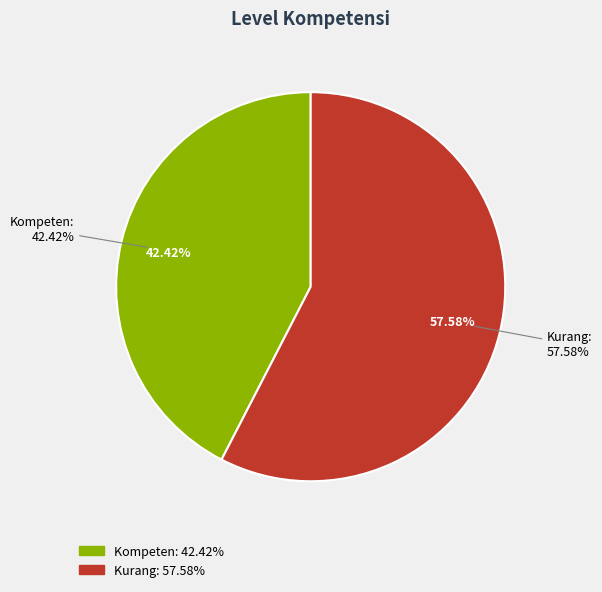

Rank the categories by value from lowest to highest.

Kompeten, Kurang